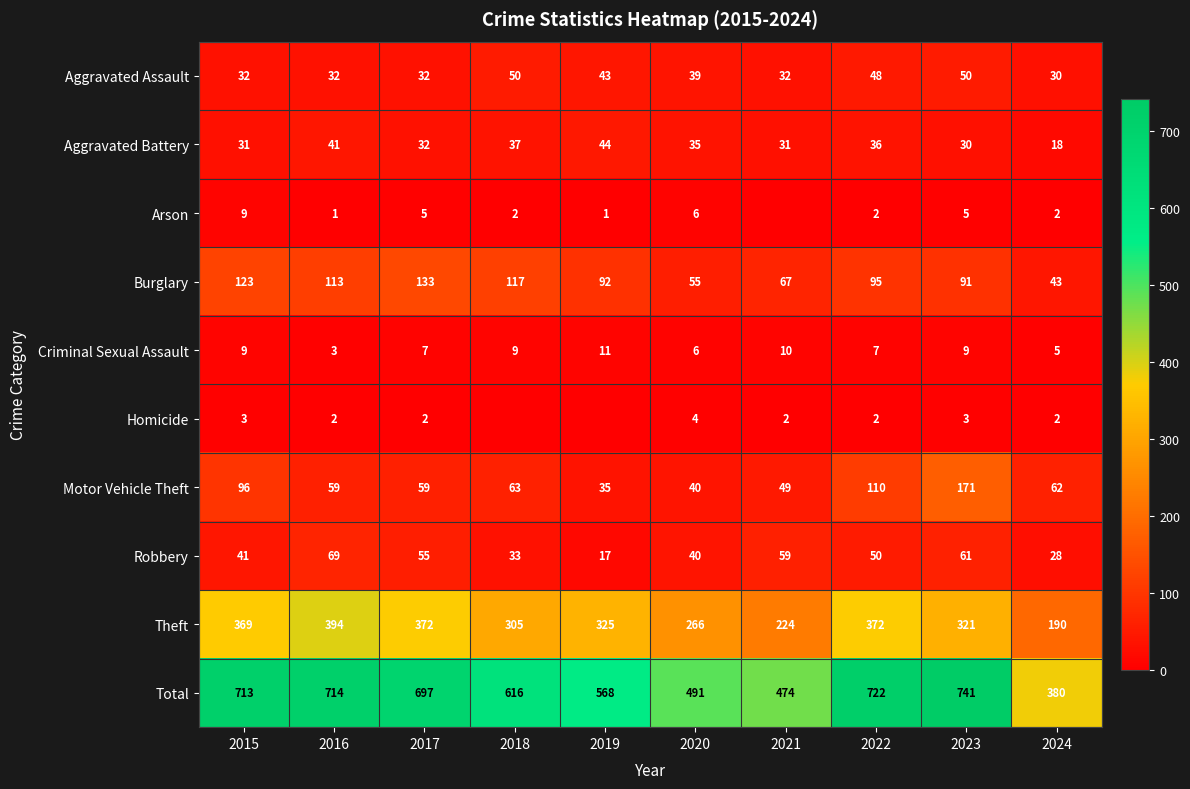

What is the spread (max minus min) of values at 2024?

378